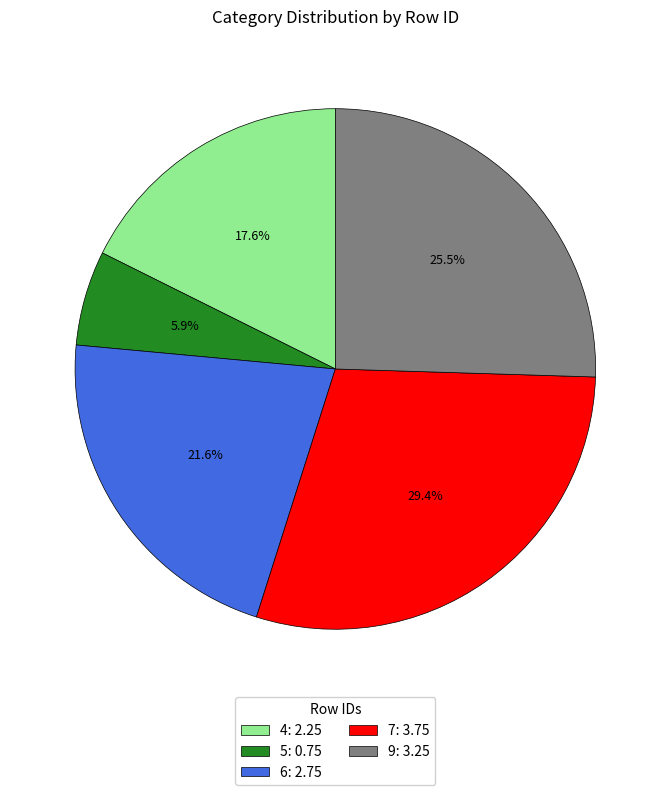

What percentage is NOT represented by 9?

74.5%